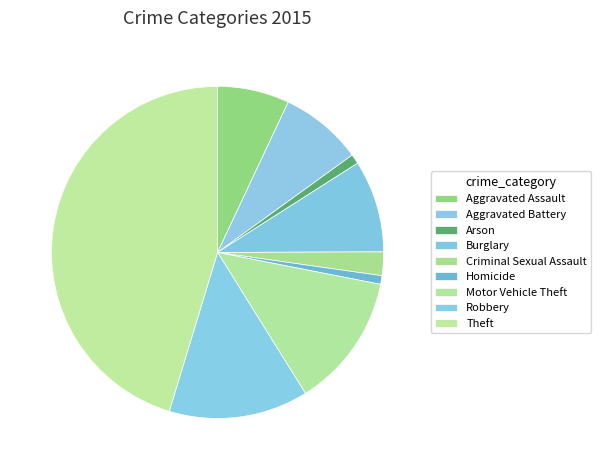

To the nearest percent, what is the combined percentage of Theft and Robbery?

59%